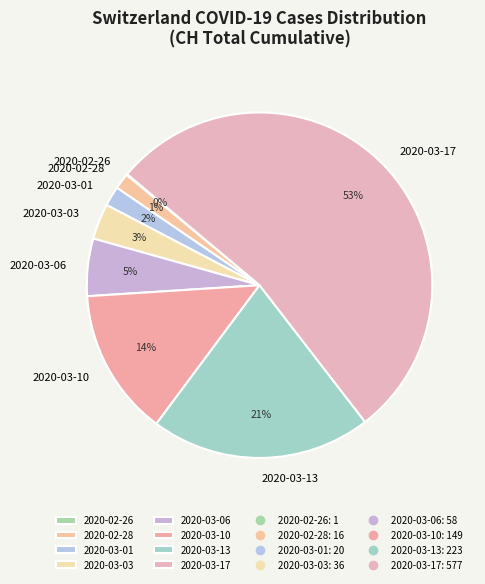

Is it true that 2020-03-17 is 48% of the pie?

False